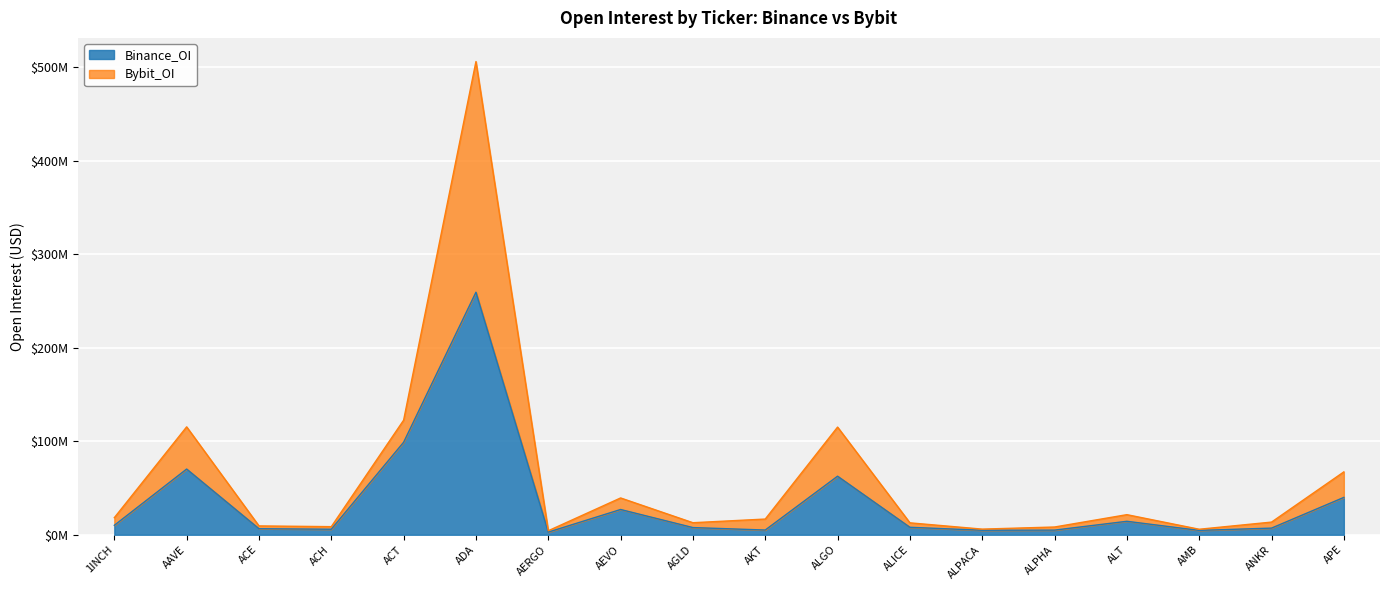

In Binance_OI, how many points are higher than both neighbors (excluding endpoints)?

5